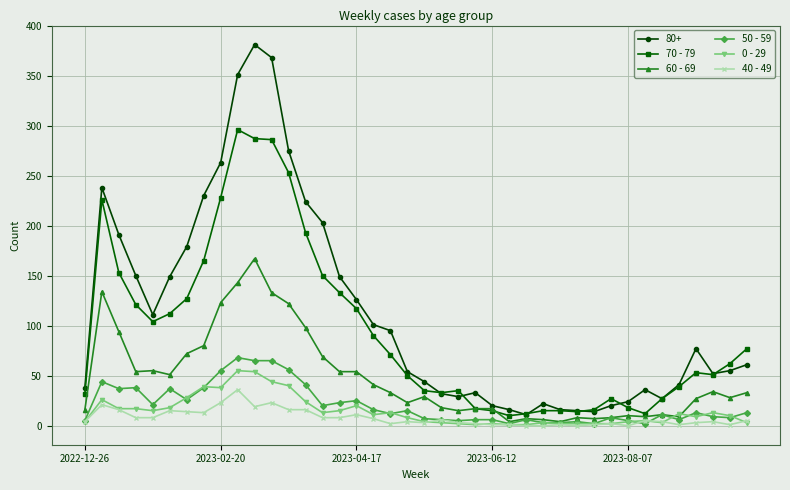

True or false: 80+ and 0 - 29 intersect in this chart.

False